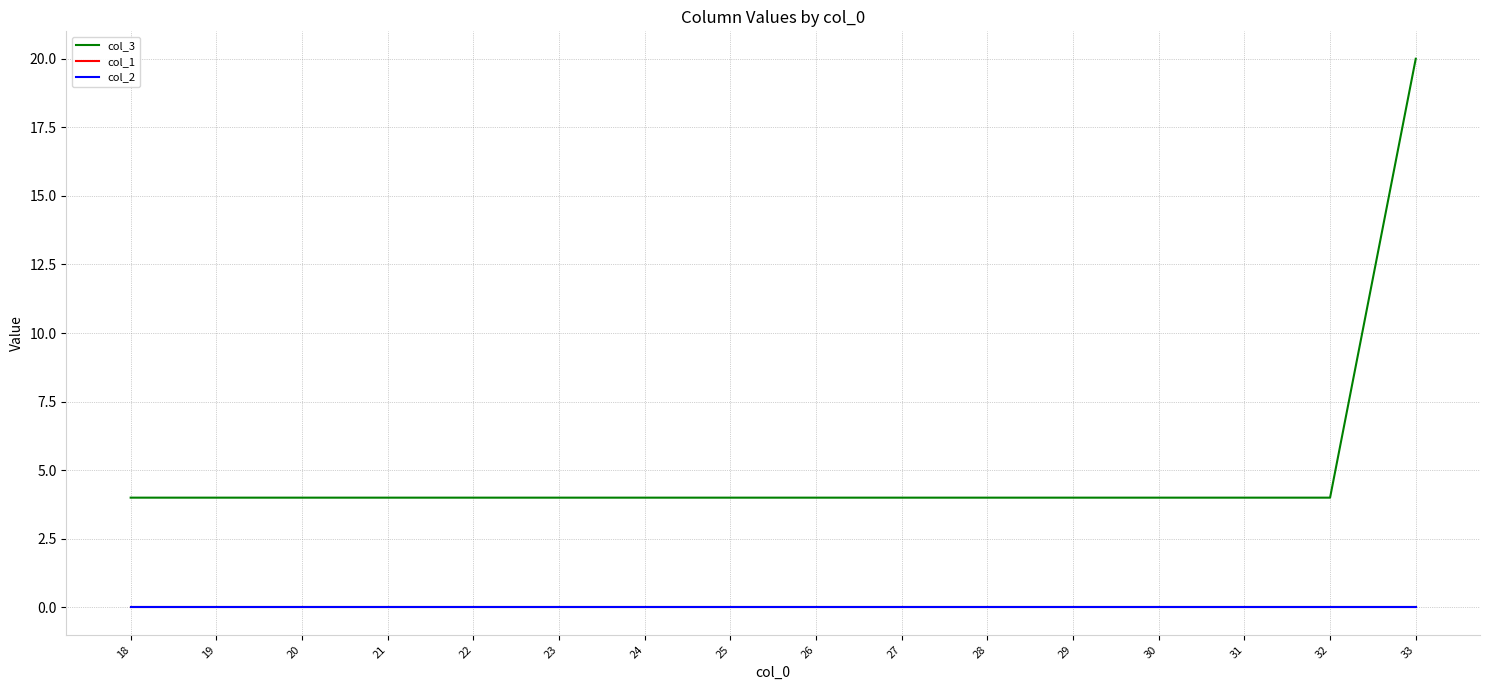

Which category has the highest value across all series?

33